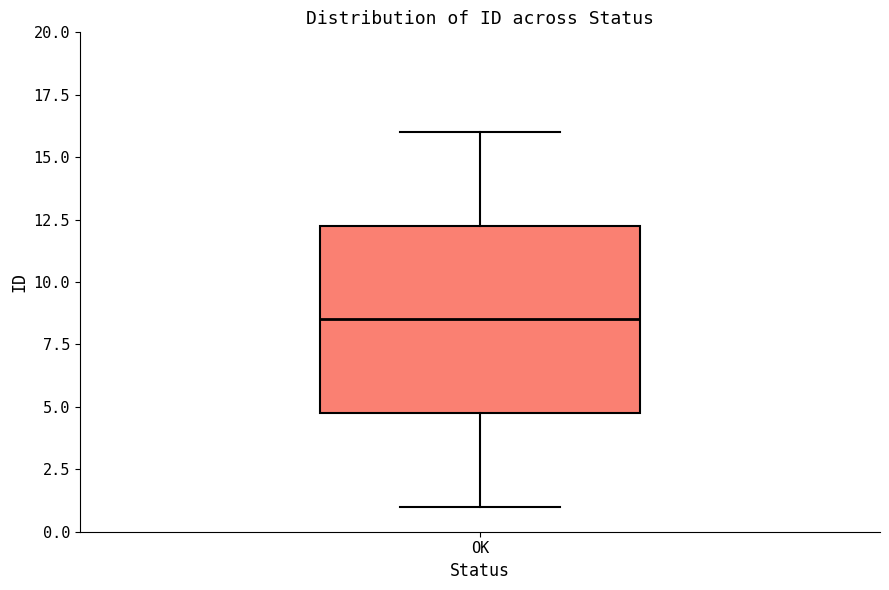

Transcribe this box plot: give where the median line is, the range the box spans, and where the two whiskers end, as read against the y-axis. The values are not printed on the chart, so give them approximately, as read against the axis.

median 8.5, box 5.0 to 12.5, whiskers 1.0 to 16.0